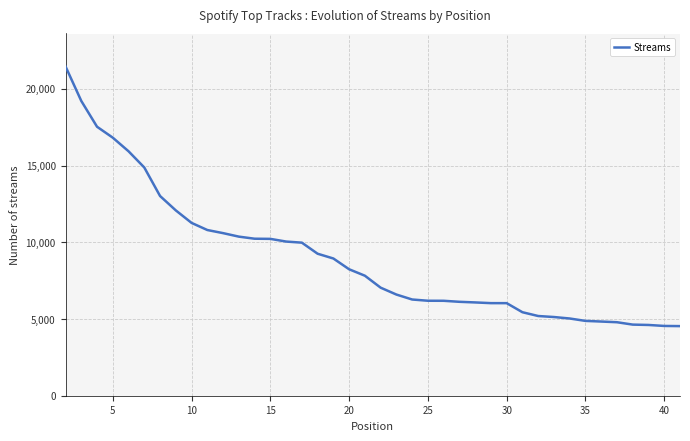

What is the minimum value shown in the chart?

4536